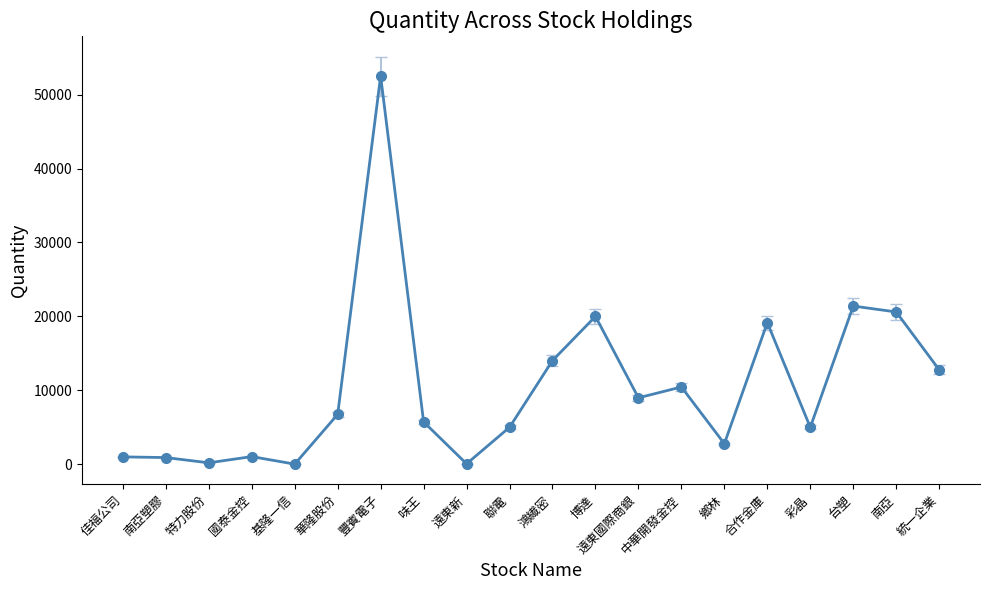

What position from the right is 台塑?

3